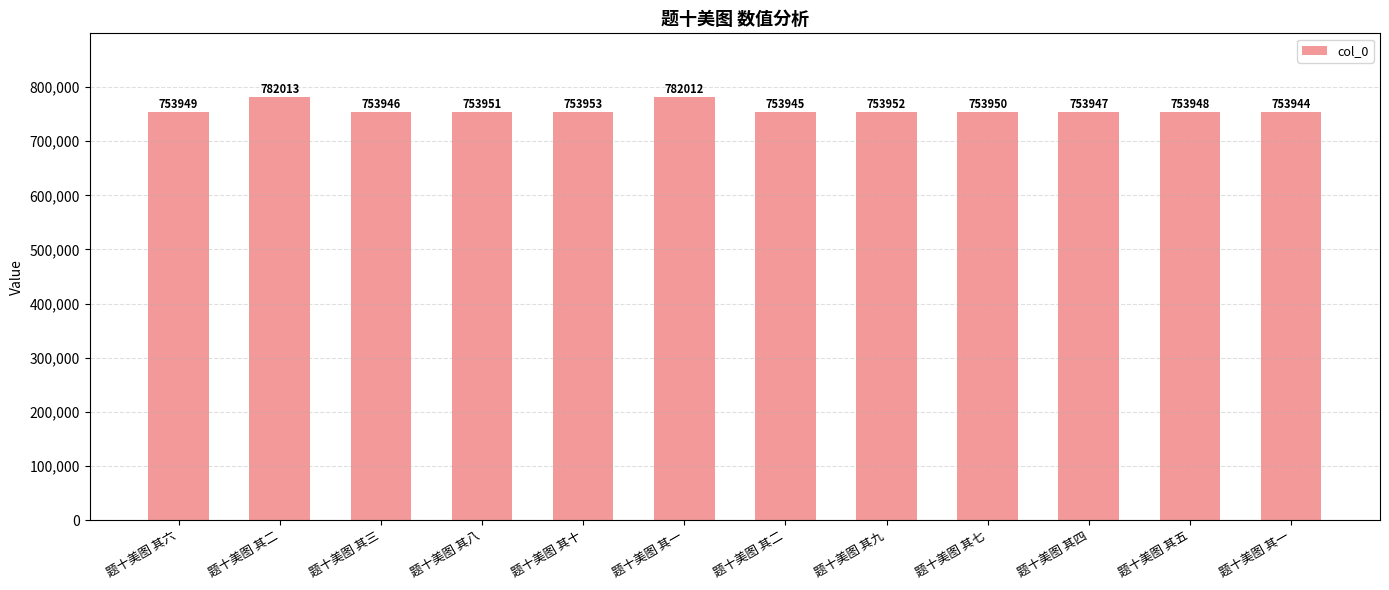

Which label corresponds to the smallest value in the chart?

题十美图 其一